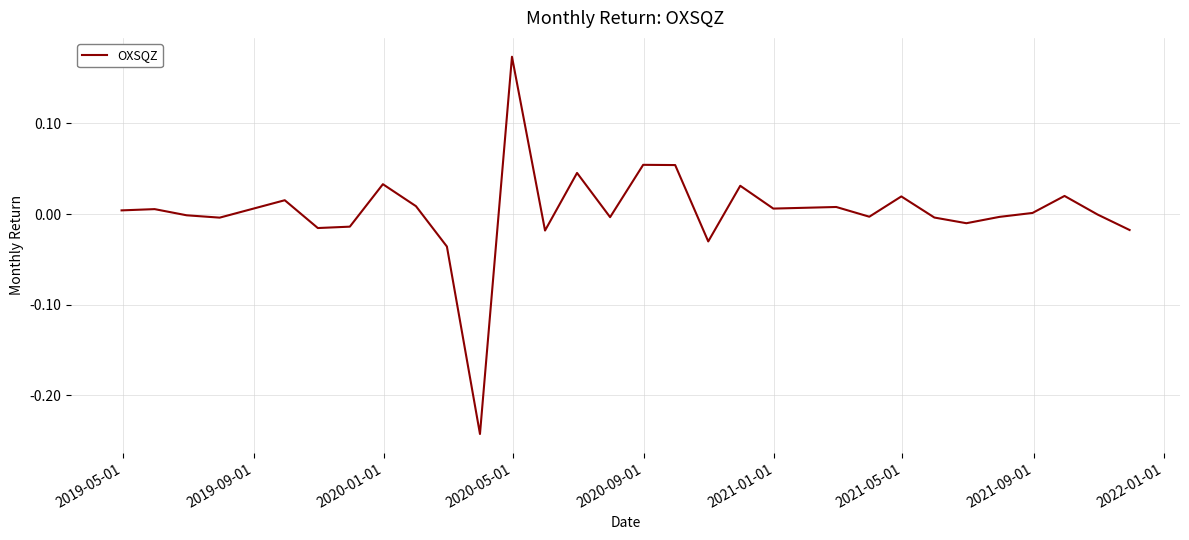

What is the difference between the maximum and minimum values?

0.4